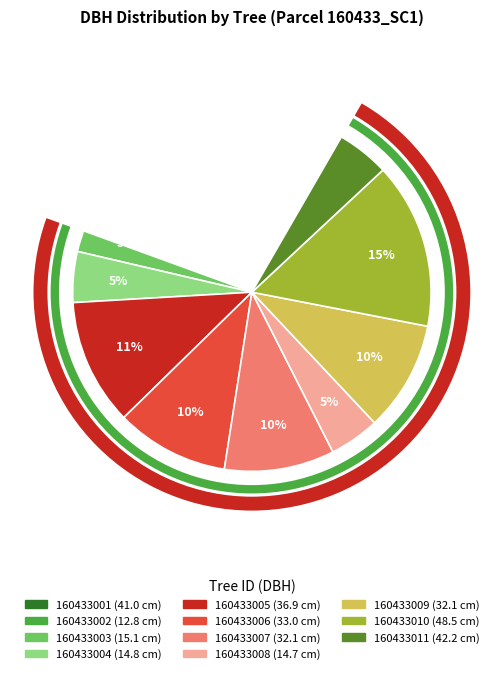

To the nearest percent, what is the difference between the largest and smallest slice percentages?

11%